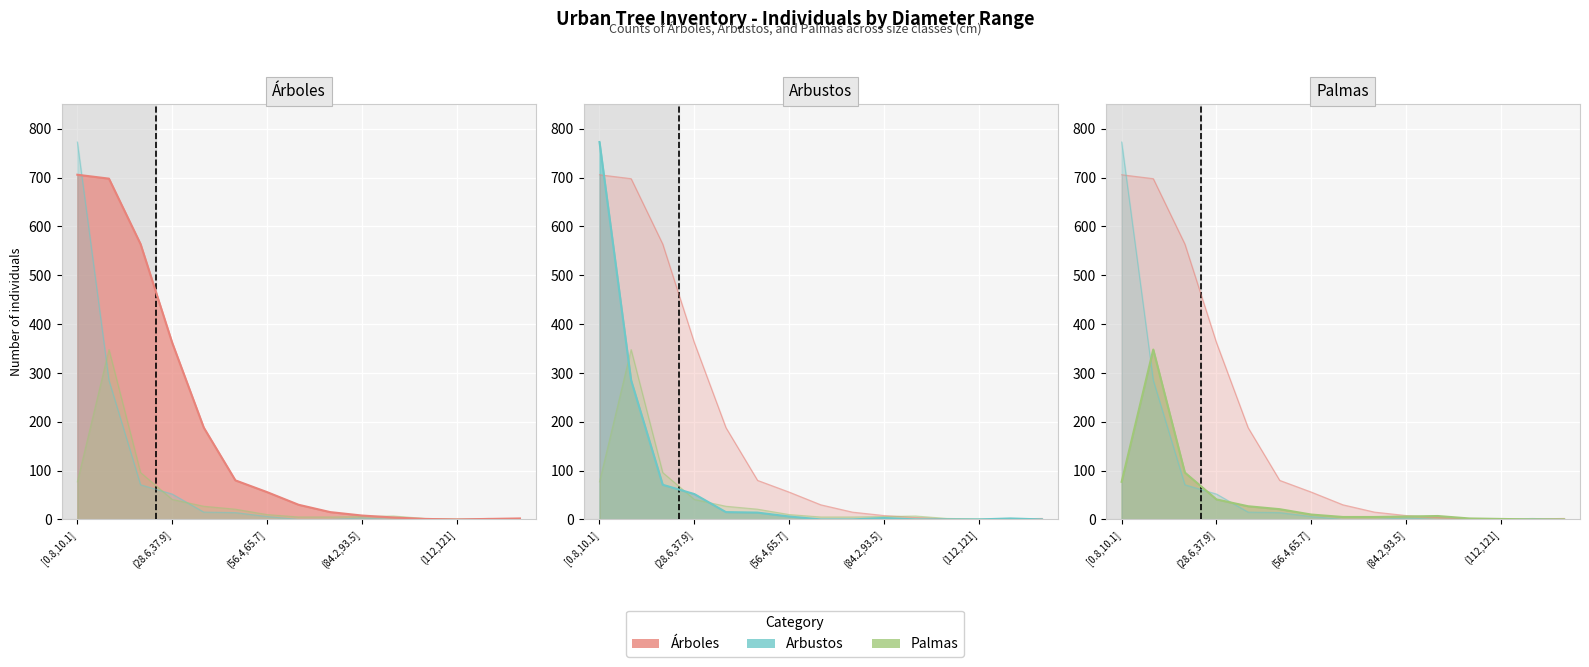

Where do Árboles and Palmas first cross each other?

(84.2,93.5] and (93.5,103]